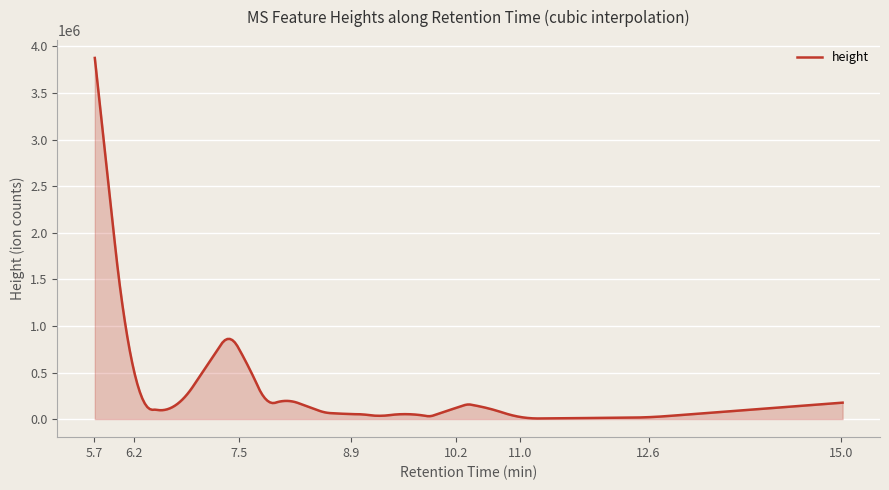

What is the difference between the maximum and minimum values?

3870362.3